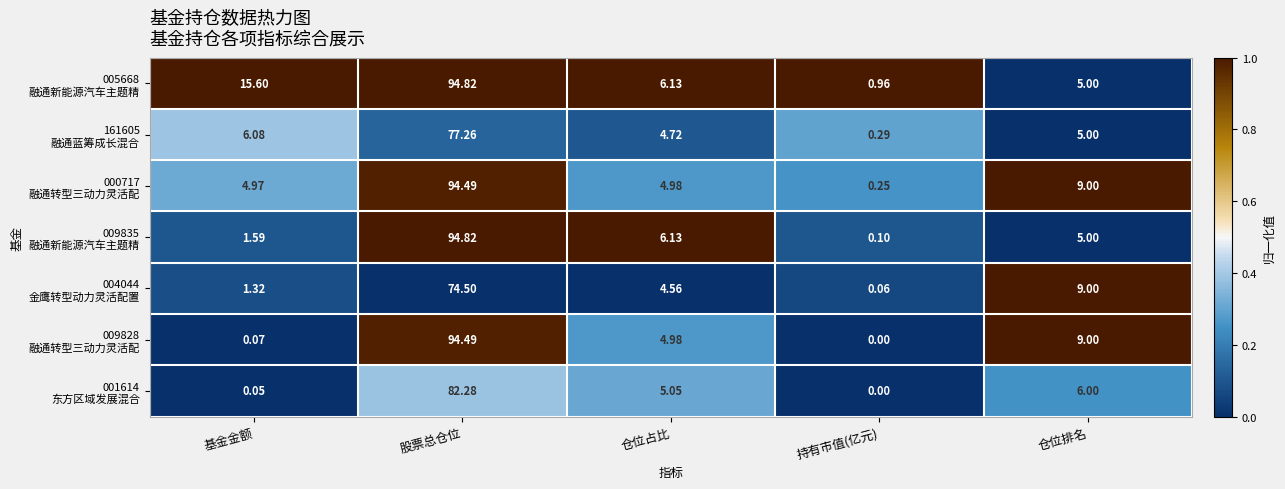

At which category is the sum across all series the highest?

股票总仓位